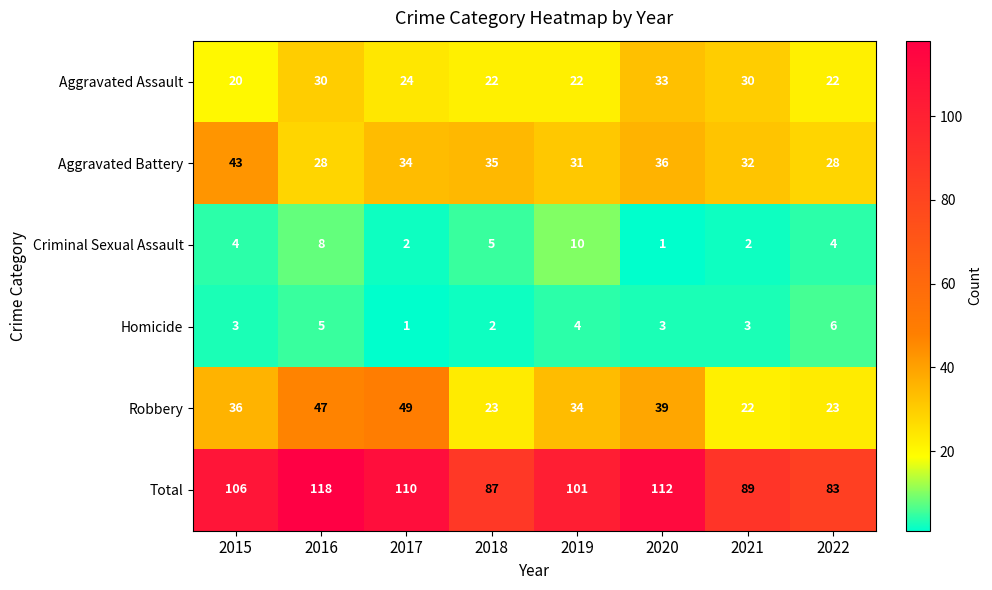

Rank the series at 2019 from lowest to highest value.

Homicide, Criminal Sexual Assault, Aggravated Assault, Aggravated Battery, Robbery, Total